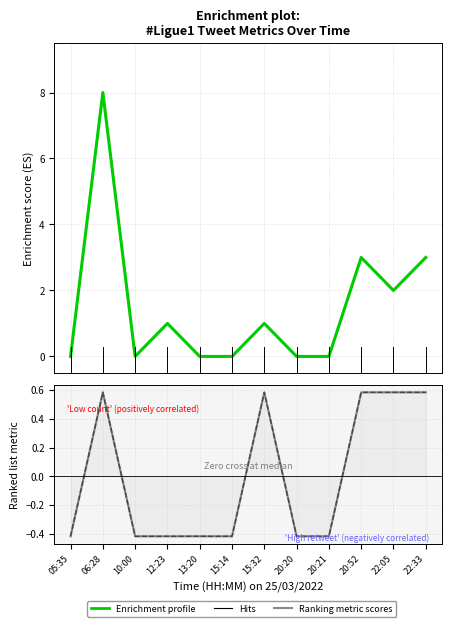

Reading left to right, list all the values displayed in this chart.

favourite_count: 0.0	8.0	0.0	1.0	0.0	0.0	1.0	0.0	0.0	3.0	2.0	3.0
tweets_count: -0.4	0.6	-0.4	-0.4	-0.4	-0.4	0.6	-0.4	-0.4	0.6	0.6	0.6
retweet_count: -0.4	0.6	-0.4	-0.4	-0.4	-0.4	0.6	-0.4	-0.4	0.6	0.6	0.6